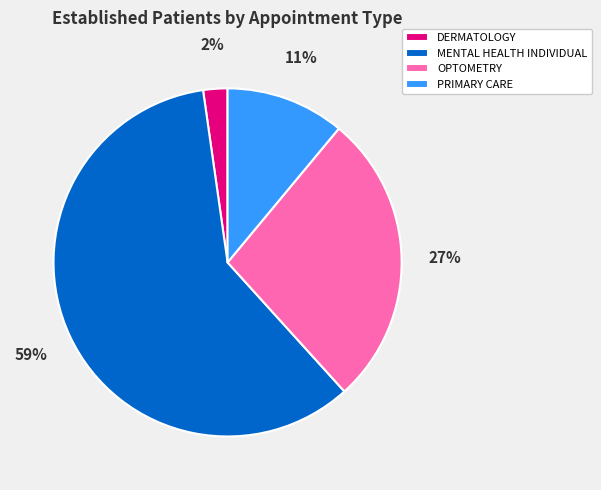

Between DERMATOLOGY and PRIMARY CARE, which is larger?

PRIMARY CARE